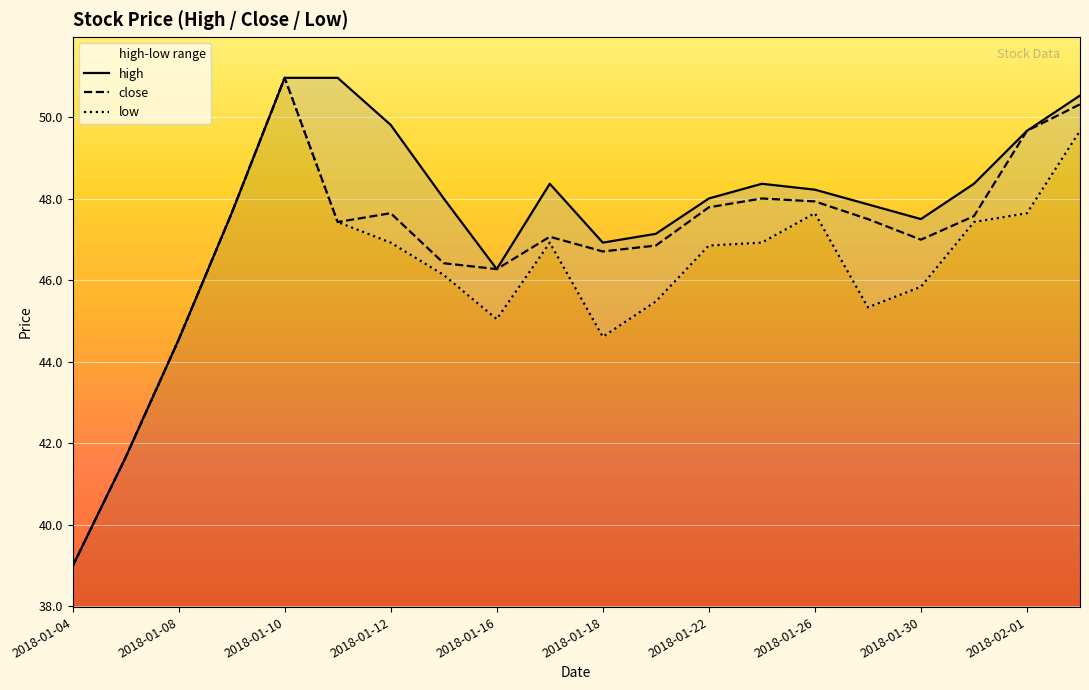

What is the value of the low point at the 18th from the left?

47.4